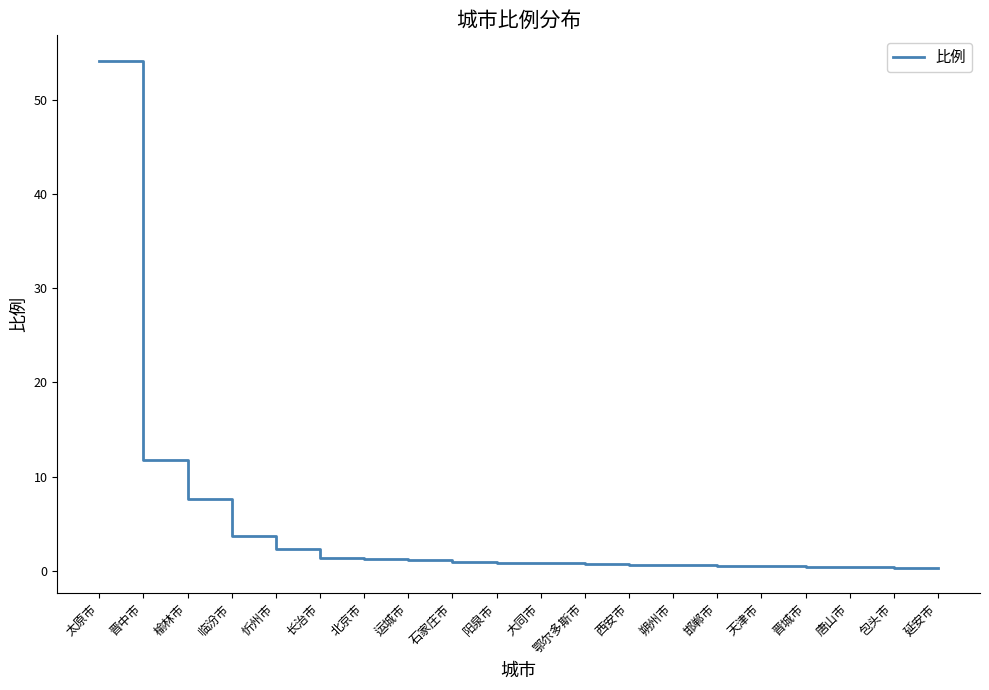

What is the greatest value displayed?

54.1